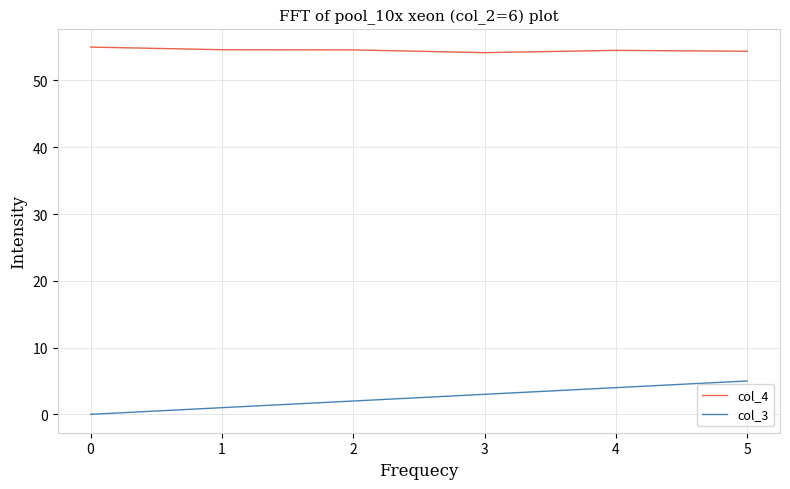

The col_4 series shows 29.7 at 2. True or false?

False